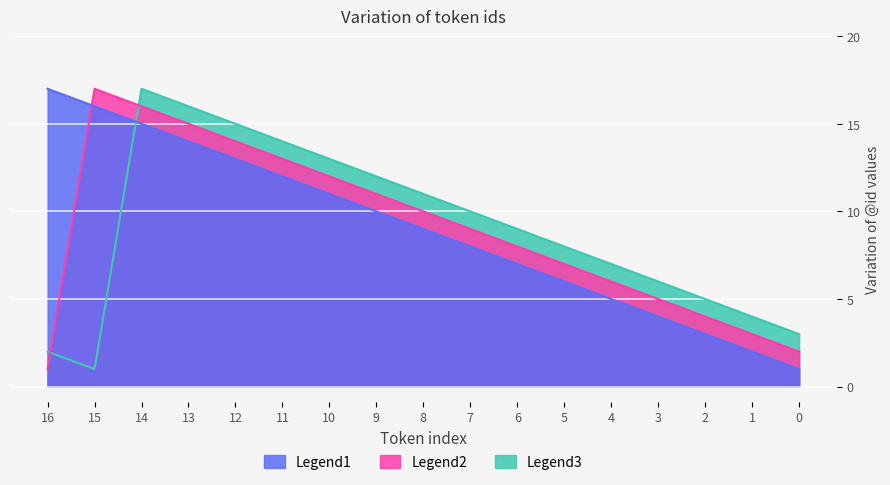

Is it true that Legend3 equals 5 at 2?

True